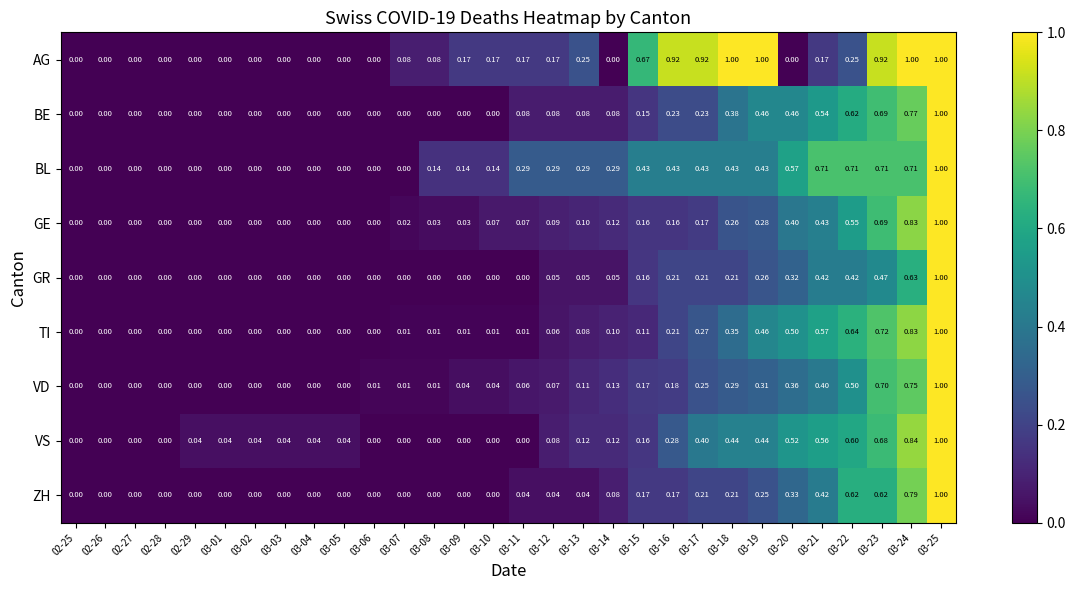

Between 02-27 and 03-07, which series saw the biggest shift?

AG